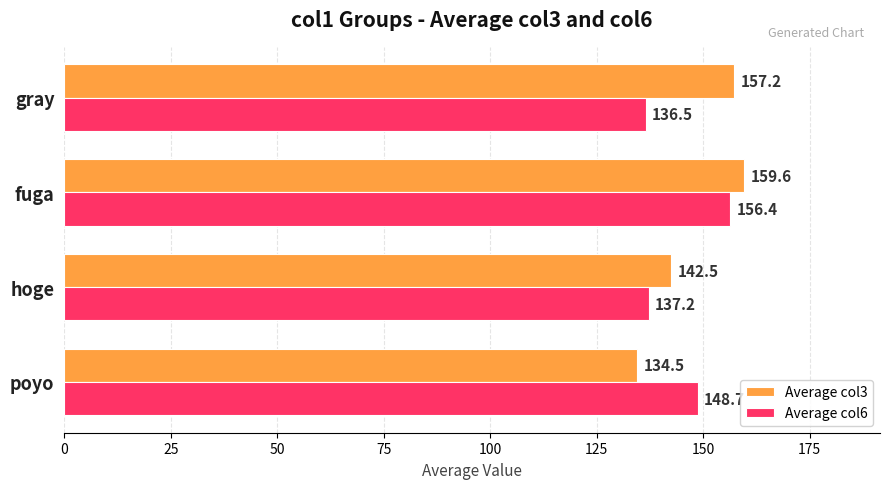

At which category is the sum across all series the highest?

fuga